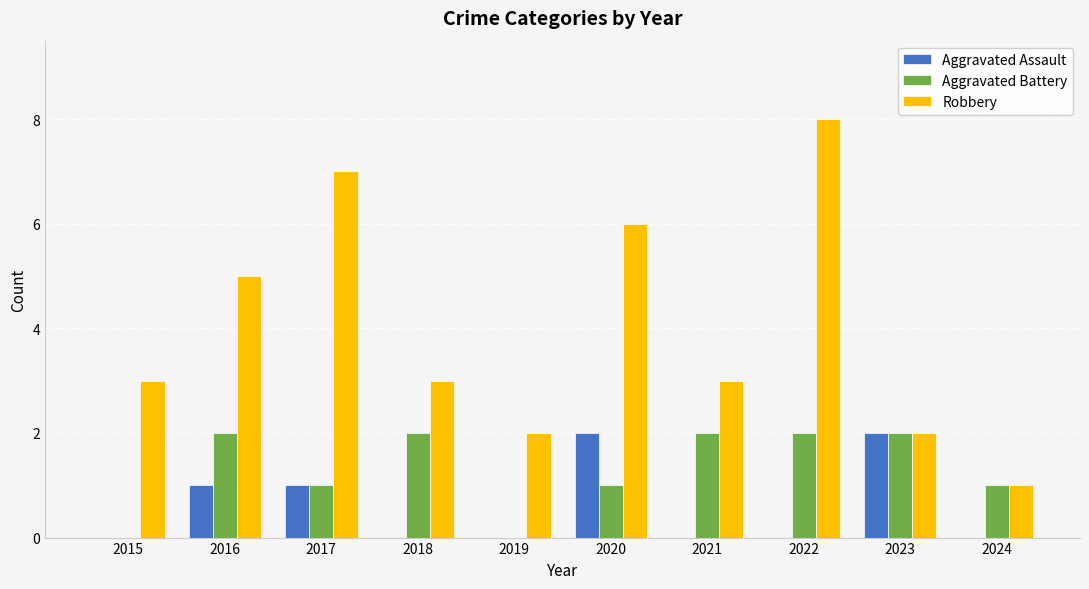

What is the sum of the Aggravated Assault values at 2016 and 2020?

3